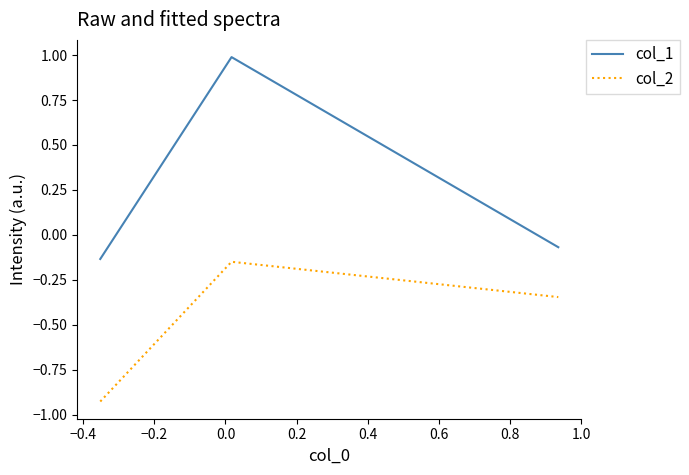

What is the highest value of the col_1 series?

1.0